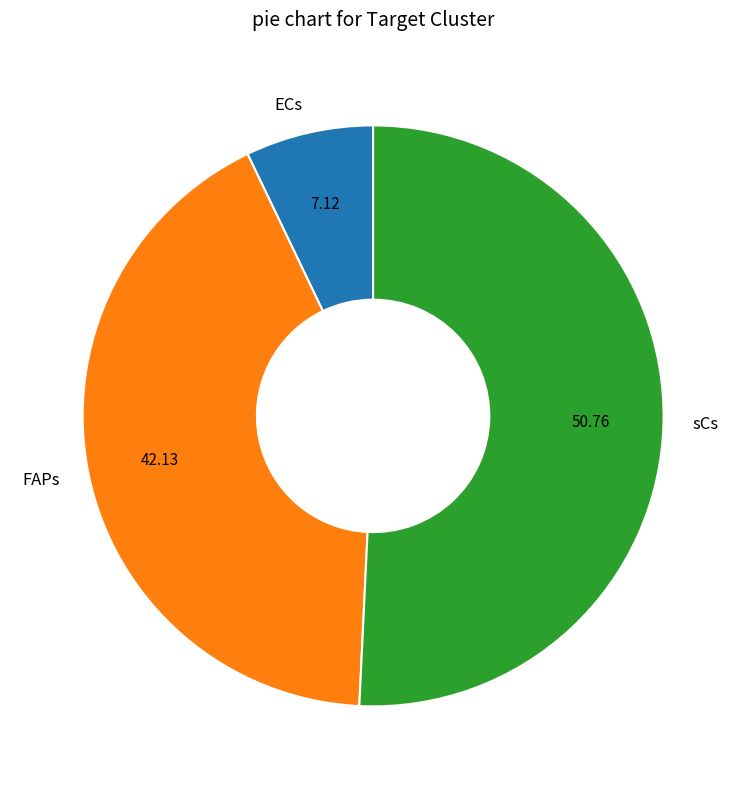

How many segments does this pie chart have?

3